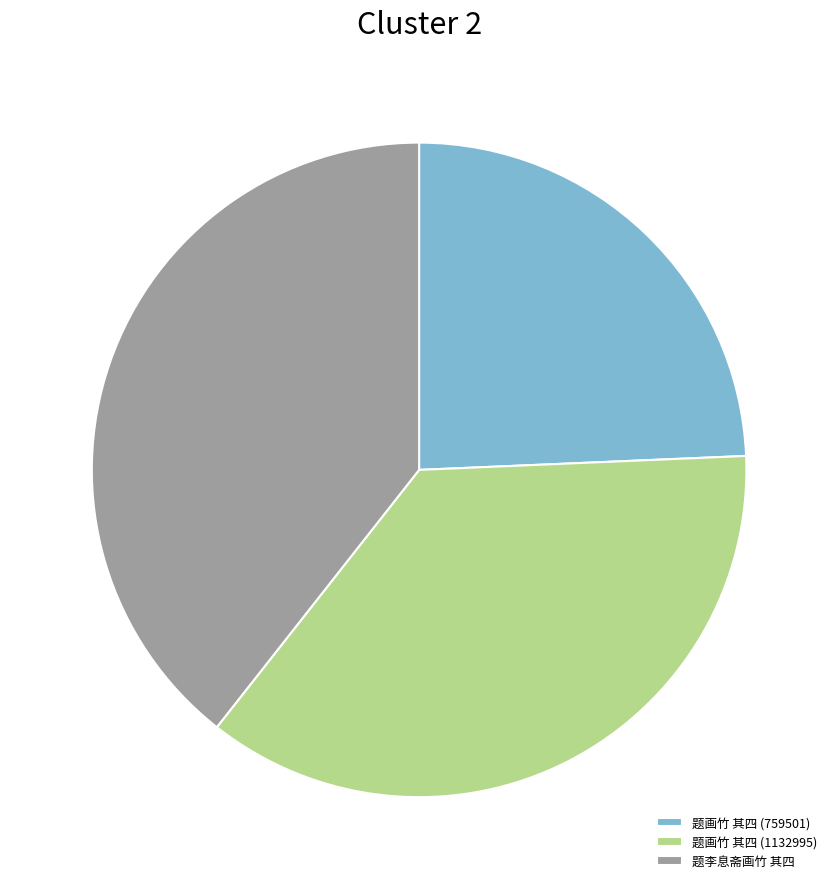

How many segments does this pie chart have?

3